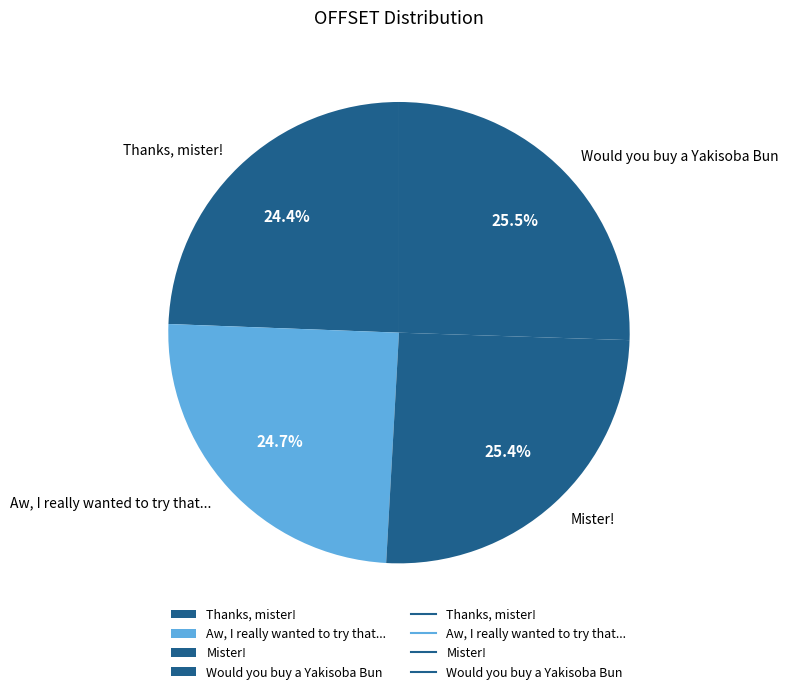

What percentage is NOT represented by Aw, I really wanted to try that...?

75.3%